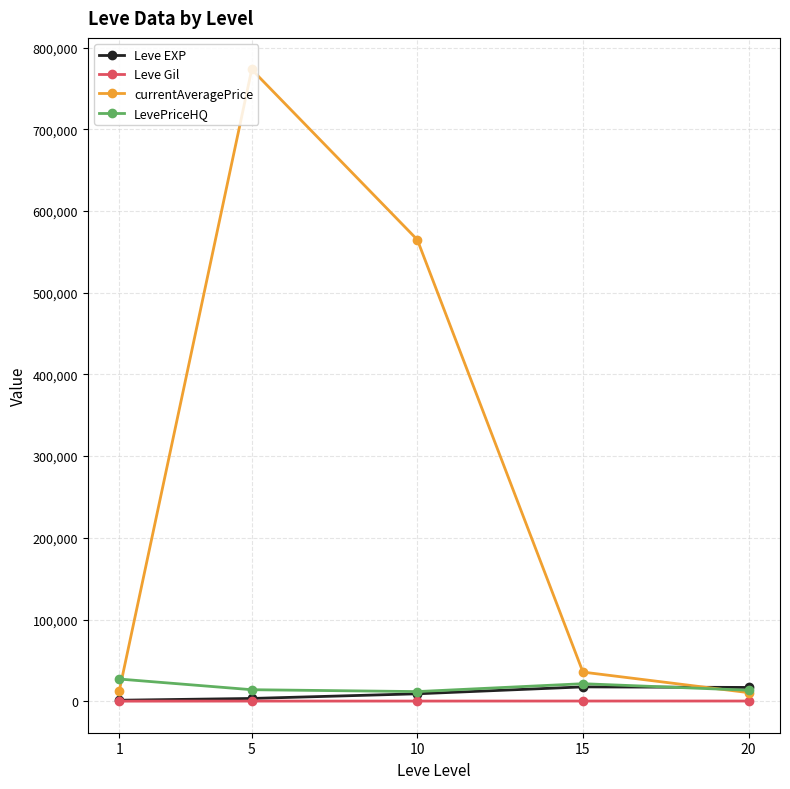

Which series has the largest total across all categories?

currentAveragePrice